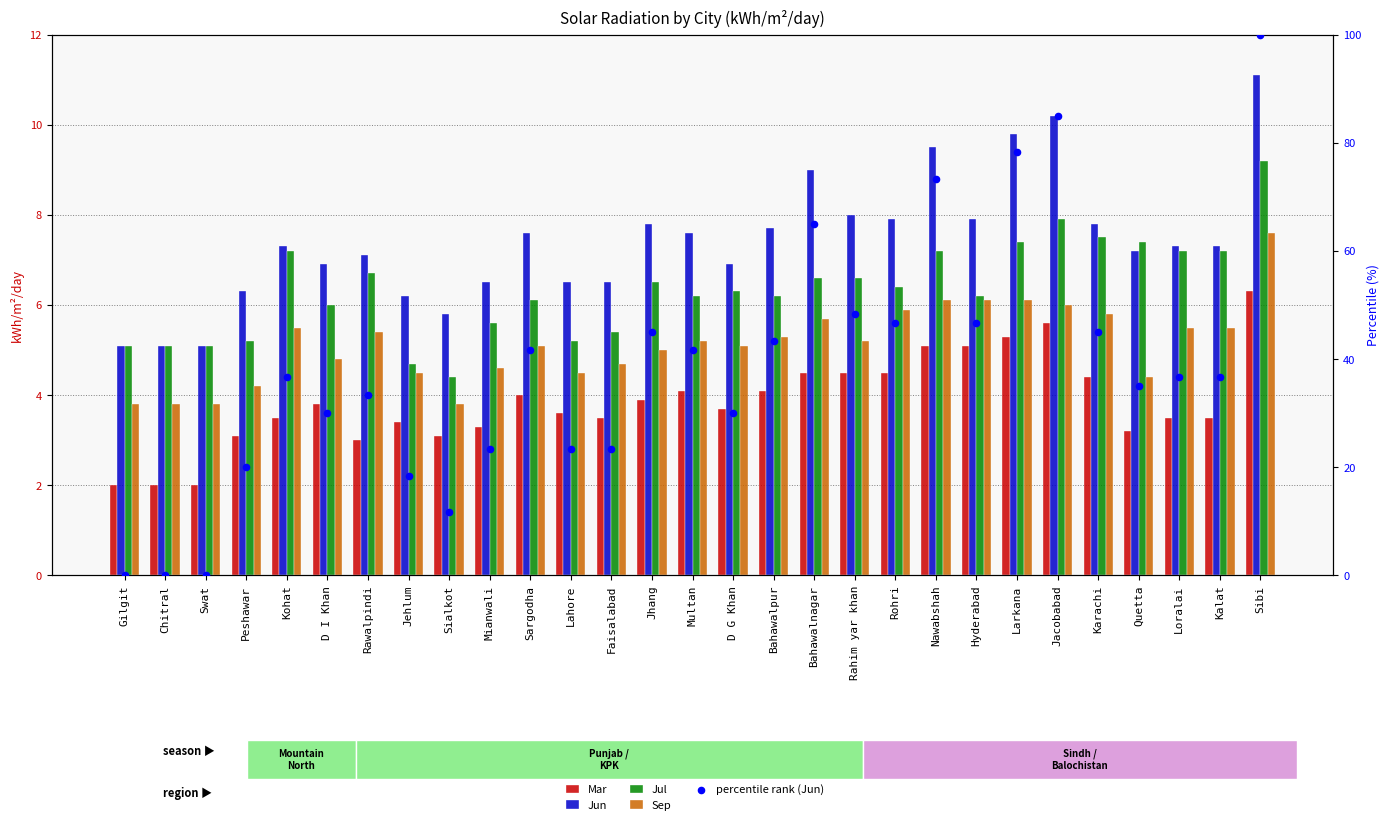

What are all the series names shown in the legend?

Mar, Jun, Jul, Sep, percentile rank (Jun)